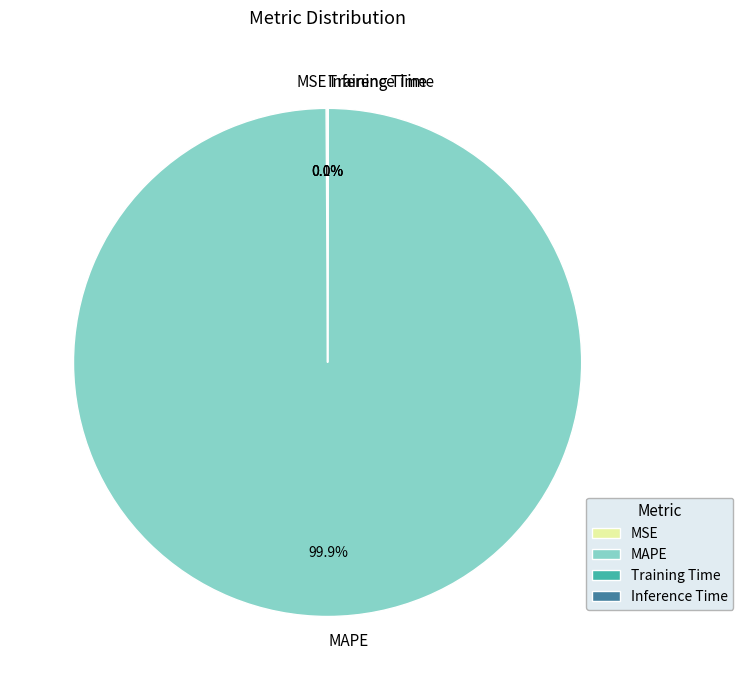

How much of the chart is everything except MAPE?

0.1%